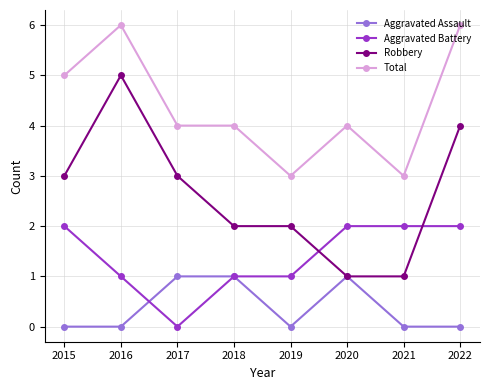

How many data points does each series have?

8